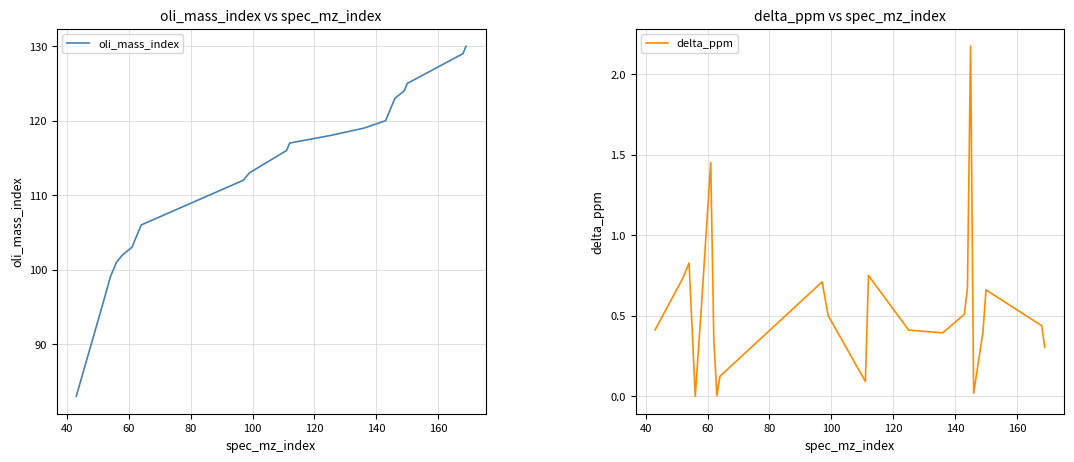

What is the minimum value for oli_mass_index?

83